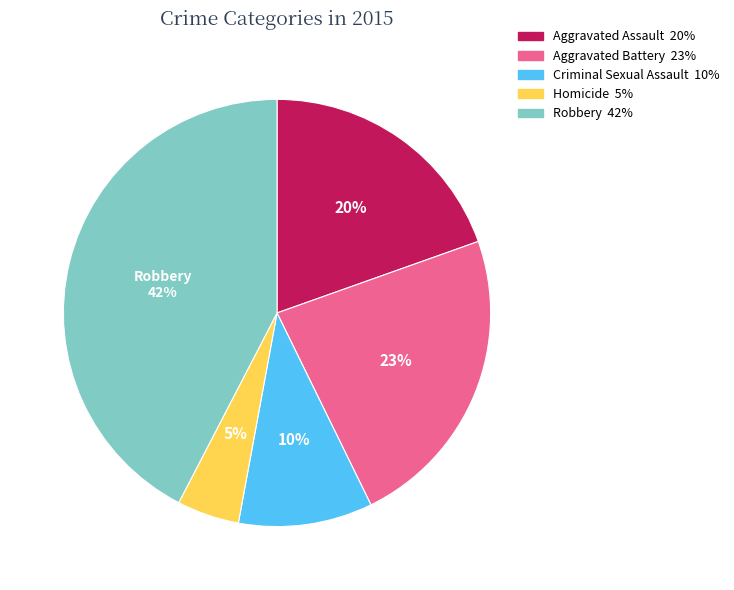

To the nearest percent, what is the average slice percentage?

20%